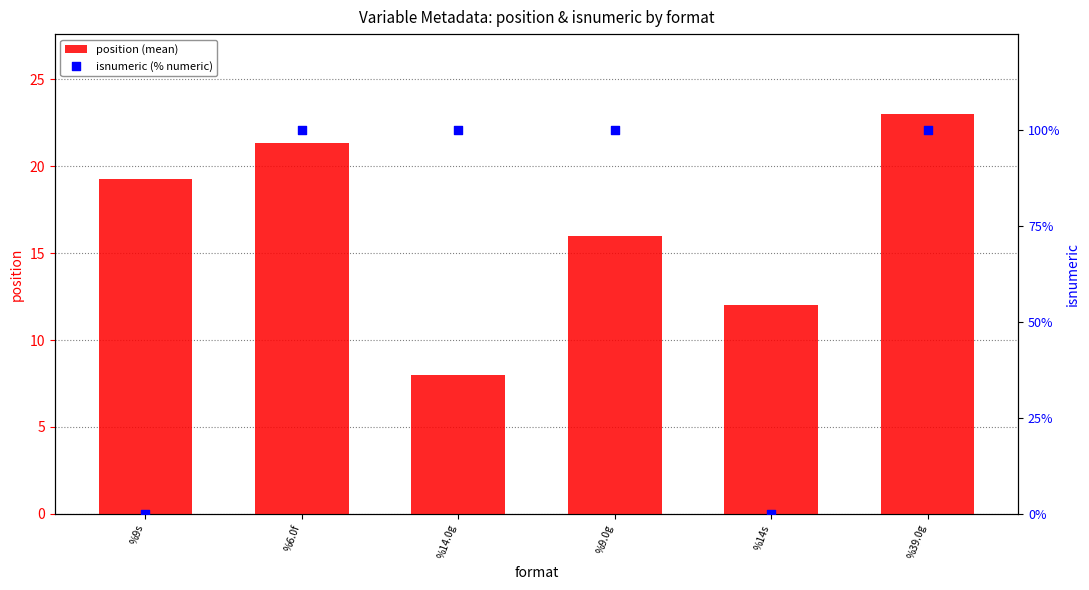

Which series has the largest total across all categories?

isnumeric (% numeric)